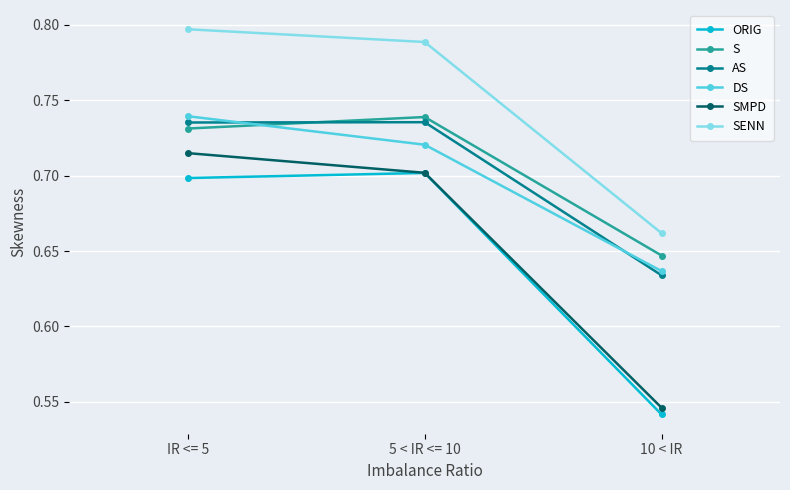

Between 5 < IR <= 10 and 10 < IR, which series saw the biggest shift?

ORIG